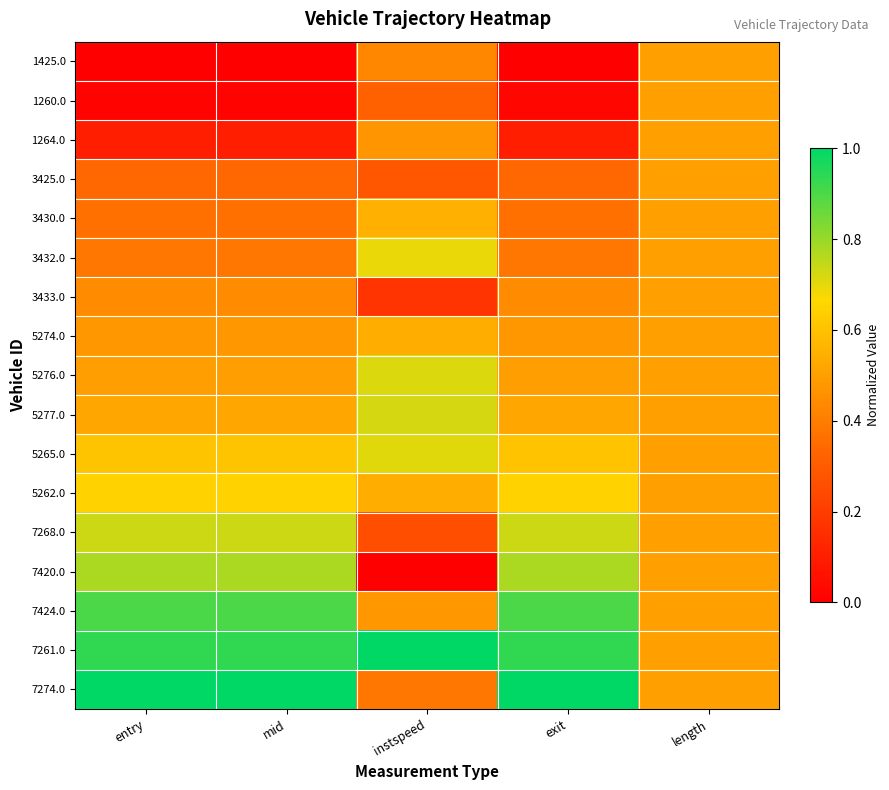

Reading left to right, what are all the values shown in this chart?

1425.0: entry=0.0	mid=0.0	instspeed=0.4	exit=0.0	length=0.5
1260.0: entry=0.0	mid=0.0	instspeed=0.3	exit=0.0	length=0.5
1264.0: entry=0.1	mid=0.1	instspeed=0.5	exit=0.1	length=0.5
3425.0: entry=0.3	mid=0.3	instspeed=0.3	exit=0.3	length=0.5
3430.0: entry=0.4	mid=0.4	instspeed=0.5	exit=0.4	length=0.5
3432.0: entry=0.4	mid=0.4	instspeed=0.7	exit=0.4	length=0.5
3433.0: entry=0.4	mid=0.4	instspeed=0.2	exit=0.4	length=0.5
5274.0: entry=0.5	mid=0.5	instspeed=0.5	exit=0.5	length=0.5
5276.0: entry=0.5	mid=0.5	instspeed=0.7	exit=0.5	length=0.5
5277.0: entry=0.5	mid=0.5	instspeed=0.7	exit=0.5	length=0.5
5265.0: entry=0.6	mid=0.6	instspeed=0.7	exit=0.6	length=0.5
5262.0: entry=0.6	mid=0.6	instspeed=0.5	exit=0.6	length=0.5
7268.0: entry=0.7	mid=0.7	instspeed=0.3	exit=0.7	length=0.5
7420.0: entry=0.8	mid=0.8	instspeed=0.0	exit=0.8	length=0.5
7424.0: entry=0.9	mid=0.9	instspeed=0.5	exit=0.9	length=0.5
7261.0: entry=0.9	mid=0.9	instspeed=1.0	exit=0.9	length=0.5
7274.0: entry=1.0	mid=1.0	instspeed=0.4	exit=1.0	length=0.5